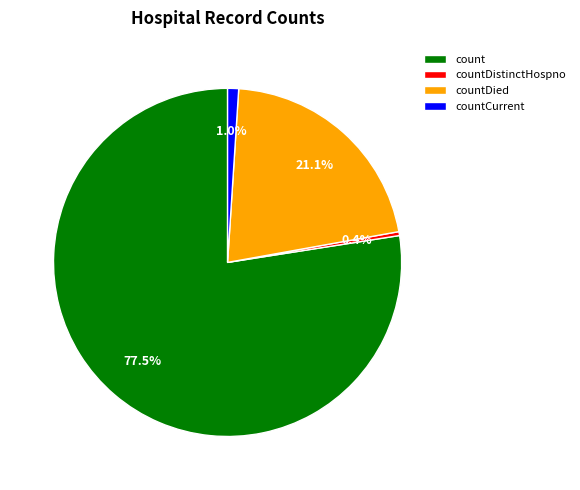

Is there a majority slice in this chart?

Yes